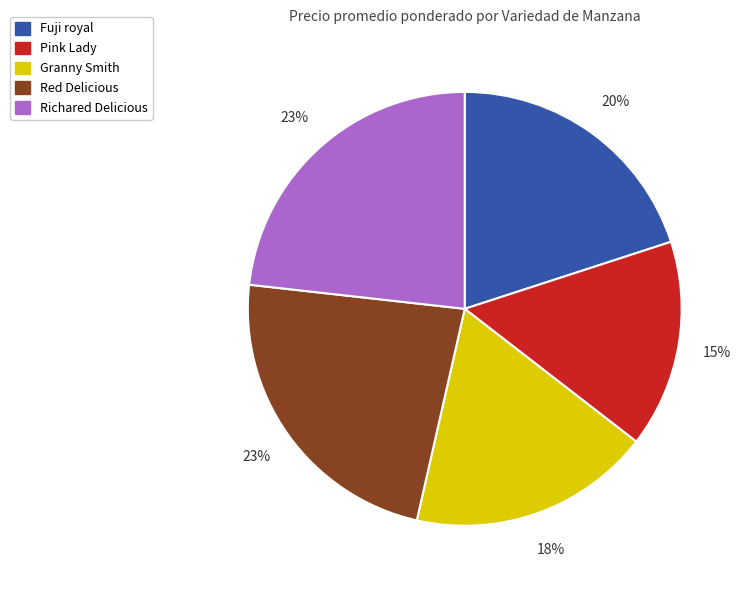

Approximately how many times larger is the value at Pink Lady compared to Fuji royal?

0.8